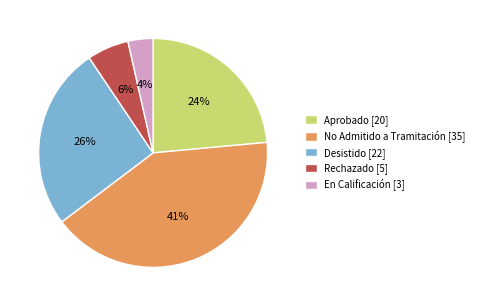

Combined, do No Admitido a Tramitación [35] and En Calificación [3] account for over 50%?

No